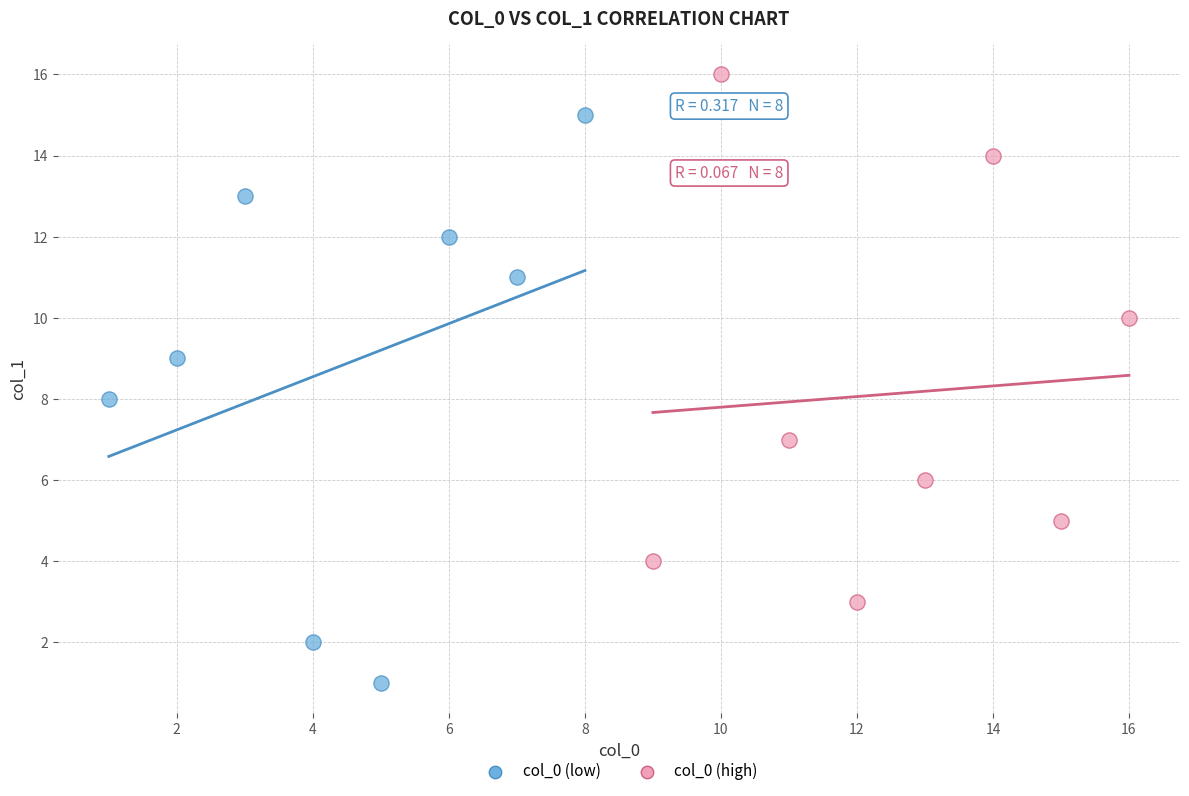

Which series reaches the maximum Y coordinate?

col_0 (high)